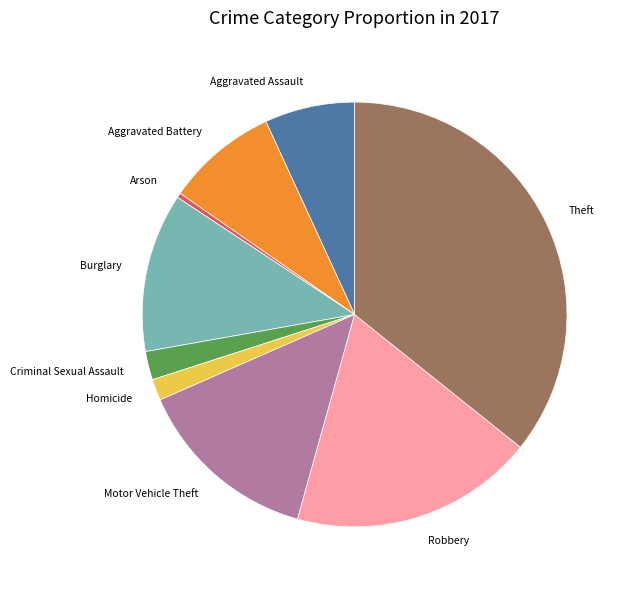

Which slice is the smallest?

Arson